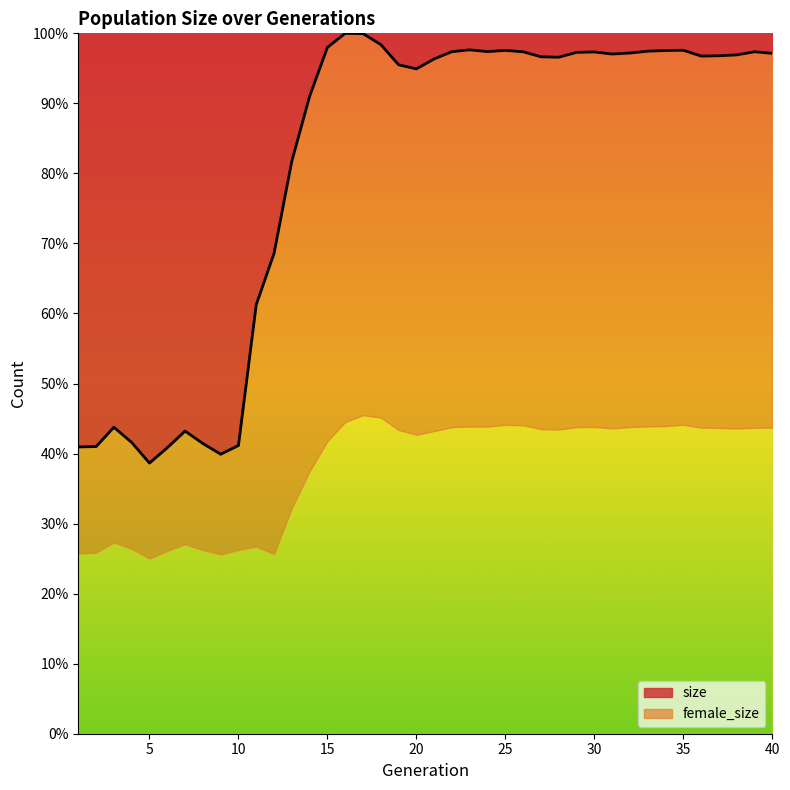

What is the change in value from 12 to 19?

+26.9